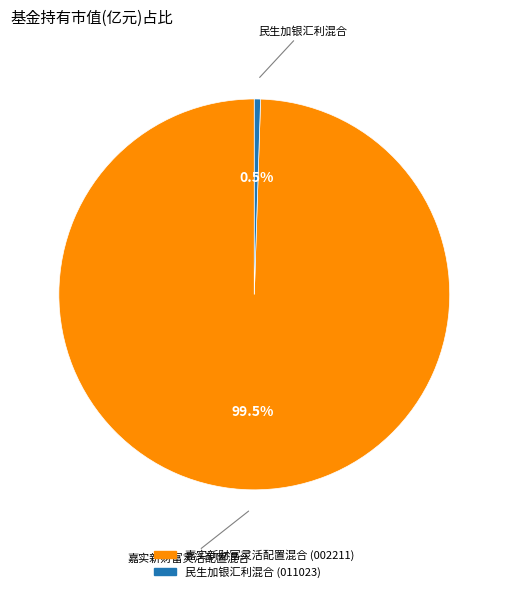

Rank the categories by value from highest to lowest.

嘉实新财富灵活配置混合, 民生加银汇利混合